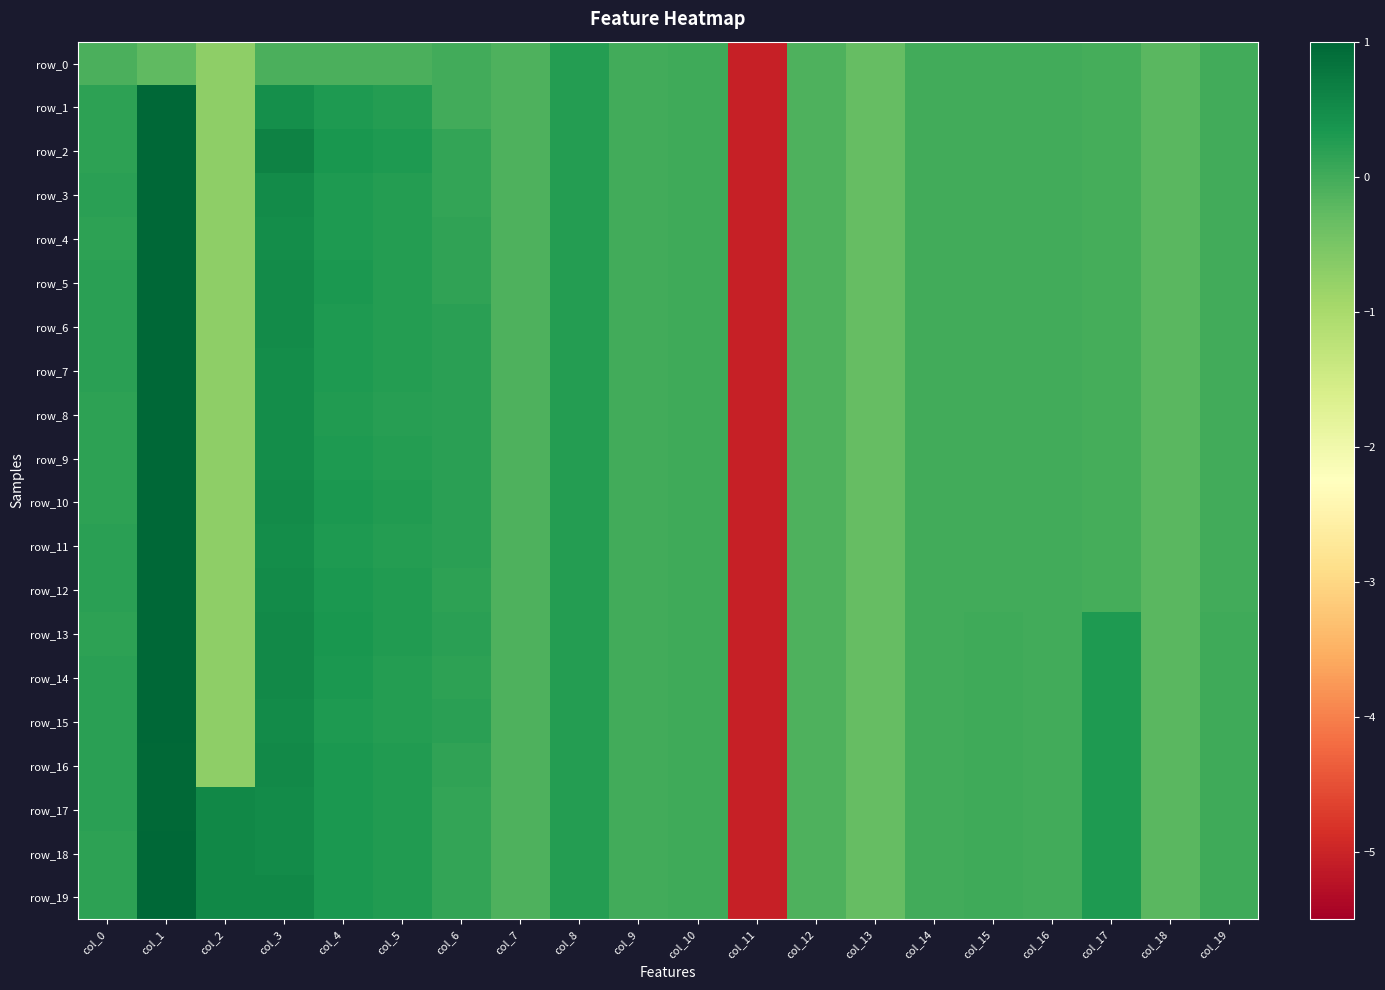

Reading right to left, extract all data points from this chart.

row_0: col_19=-0.0	col_18=-0.2	col_17=-0.0	col_16=-0.0	col_15=-0.0	col_14=-0.0	col_13=-0.3	col_12=-0.1	col_11=-5.1	col_10=0.0	col_9=0.0	col_8=0.2	col_7=-0.1	col_6=-0.0	col_5=-0.1	col_4=-0.1	col_3=-0.1	col_2=-0.7	col_1=-0.2	col_0=-0.1
row_1: col_19=-0.0	col_18=-0.2	col_17=-0.0	col_16=-0.0	col_15=-0.0	col_14=-0.0	col_13=-0.3	col_12=-0.1	col_11=-5.1	col_10=0.0	col_9=0.0	col_8=0.2	col_7=-0.1	col_6=-0.0	col_5=0.2	col_4=0.3	col_3=0.5	col_2=-0.7	col_1=1.0	col_0=0.2
row_2: col_19=-0.0	col_18=-0.2	col_17=-0.0	col_16=-0.0	col_15=-0.0	col_14=-0.0	col_13=-0.3	col_12=-0.1	col_11=-5.1	col_10=0.0	col_9=0.0	col_8=0.2	col_7=-0.1	col_6=0.1	col_5=0.3	col_4=0.3	col_3=0.6	col_2=-0.7	col_1=1.0	col_0=0.2
row_3: col_19=-0.0	col_18=-0.2	col_17=-0.0	col_16=-0.0	col_15=-0.0	col_14=-0.0	col_13=-0.3	col_12=-0.1	col_11=-5.1	col_10=0.0	col_9=0.0	col_8=0.2	col_7=-0.1	col_6=0.1	col_5=0.2	col_4=0.3	col_3=0.5	col_2=-0.7	col_1=1.0	col_0=0.2
row_4: col_19=-0.0	col_18=-0.2	col_17=-0.0	col_16=-0.0	col_15=-0.0	col_14=-0.0	col_13=-0.3	col_12=-0.1	col_11=-5.1	col_10=0.0	col_9=0.0	col_8=0.2	col_7=-0.1	col_6=0.1	col_5=0.2	col_4=0.3	col_3=0.5	col_2=-0.7	col_1=1.0	col_0=0.2
row_5: col_19=-0.0	col_18=-0.2	col_17=-0.0	col_16=-0.0	col_15=-0.0	col_14=-0.0	col_13=-0.3	col_12=-0.1	col_11=-5.1	col_10=0.0	col_9=0.0	col_8=0.2	col_7=-0.1	col_6=0.2	col_5=0.3	col_4=0.3	col_3=0.5	col_2=-0.7	col_1=1.0	col_0=0.2
row_6: col_19=-0.0	col_18=-0.2	col_17=-0.0	col_16=-0.0	col_15=-0.0	col_14=-0.0	col_13=-0.3	col_12=-0.1	col_11=-5.1	col_10=0.0	col_9=0.0	col_8=0.2	col_7=-0.1	col_6=0.2	col_5=0.3	col_4=0.3	col_3=0.5	col_2=-0.7	col_1=1.0	col_0=0.2
row_7: col_19=-0.0	col_18=-0.2	col_17=-0.0	col_16=-0.0	col_15=-0.0	col_14=-0.0	col_13=-0.3	col_12=-0.1	col_11=-5.1	col_10=0.0	col_9=0.0	col_8=0.2	col_7=-0.1	col_6=0.2	col_5=0.2	col_4=0.3	col_3=0.5	col_2=-0.7	col_1=1.0	col_0=0.2
row_8: col_19=-0.0	col_18=-0.2	col_17=-0.0	col_16=-0.0	col_15=-0.0	col_14=-0.0	col_13=-0.3	col_12=-0.1	col_11=-5.1	col_10=0.0	col_9=0.0	col_8=0.2	col_7=-0.1	col_6=0.2	col_5=0.2	col_4=0.3	col_3=0.5	col_2=-0.7	col_1=1.0	col_0=0.2
row_9: col_19=-0.0	col_18=-0.2	col_17=-0.0	col_16=-0.0	col_15=-0.0	col_14=-0.0	col_13=-0.3	col_12=-0.1	col_11=-5.1	col_10=0.0	col_9=0.0	col_8=0.2	col_7=-0.1	col_6=0.2	col_5=0.3	col_4=0.3	col_3=0.5	col_2=-0.7	col_1=1.0	col_0=0.2
row_10: col_19=-0.0	col_18=-0.2	col_17=-0.0	col_16=-0.0	col_15=-0.0	col_14=-0.0	col_13=-0.3	col_12=-0.1	col_11=-5.1	col_10=0.0	col_9=0.0	col_8=0.2	col_7=-0.1	col_6=0.2	col_5=0.3	col_4=0.3	col_3=0.5	col_2=-0.7	col_1=1.0	col_0=0.2
row_11: col_19=-0.0	col_18=-0.2	col_17=-0.0	col_16=-0.0	col_15=-0.0	col_14=-0.0	col_13=-0.3	col_12=-0.1	col_11=-5.1	col_10=0.0	col_9=0.0	col_8=0.2	col_7=-0.1	col_6=0.2	col_5=0.3	col_4=0.3	col_3=0.5	col_2=-0.7	col_1=1.0	col_0=0.2
row_12: col_19=-0.0	col_18=-0.2	col_17=-0.0	col_16=-0.0	col_15=-0.0	col_14=-0.0	col_13=-0.3	col_12=-0.1	col_11=-5.1	col_10=0.0	col_9=0.0	col_8=0.2	col_7=-0.1	col_6=0.2	col_5=0.3	col_4=0.3	col_3=0.5	col_2=-0.7	col_1=1.0	col_0=0.2
row_13: col_19=0.0	col_18=-0.2	col_17=0.3	col_16=-0.0	col_15=0.0	col_14=-0.0	col_13=-0.3	col_12=-0.1	col_11=-5.1	col_10=0.0	col_9=0.0	col_8=0.2	col_7=-0.1	col_6=0.2	col_5=0.3	col_4=0.3	col_3=0.5	col_2=-0.7	col_1=1.0	col_0=0.2
row_14: col_19=0.0	col_18=-0.2	col_17=0.3	col_16=-0.0	col_15=0.0	col_14=-0.0	col_13=-0.3	col_12=-0.1	col_11=-5.1	col_10=0.0	col_9=0.0	col_8=0.2	col_7=-0.1	col_6=0.2	col_5=0.3	col_4=0.3	col_3=0.5	col_2=-0.7	col_1=1.0	col_0=0.2
row_15: col_19=0.0	col_18=-0.2	col_17=0.3	col_16=-0.0	col_15=0.0	col_14=-0.0	col_13=-0.3	col_12=-0.1	col_11=-5.1	col_10=0.0	col_9=0.0	col_8=0.2	col_7=-0.1	col_6=0.2	col_5=0.2	col_4=0.3	col_3=0.5	col_2=-0.7	col_1=1.0	col_0=0.2
row_16: col_19=0.0	col_18=-0.2	col_17=0.3	col_16=-0.0	col_15=0.0	col_14=-0.0	col_13=-0.3	col_12=-0.1	col_11=-5.1	col_10=0.0	col_9=0.0	col_8=0.2	col_7=-0.1	col_6=0.2	col_5=0.3	col_4=0.3	col_3=0.5	col_2=-0.7	col_1=1.0	col_0=0.2
row_17: col_19=0.0	col_18=-0.2	col_17=0.3	col_16=-0.0	col_15=0.0	col_14=-0.0	col_13=-0.3	col_12=-0.1	col_11=-5.1	col_10=0.0	col_9=0.0	col_8=0.2	col_7=-0.1	col_6=0.1	col_5=0.3	col_4=0.3	col_3=0.5	col_2=0.6	col_1=1.0	col_0=0.2
row_18: col_19=0.0	col_18=-0.2	col_17=0.3	col_16=-0.0	col_15=0.0	col_14=-0.0	col_13=-0.3	col_12=-0.1	col_11=-5.1	col_10=0.0	col_9=0.0	col_8=0.2	col_7=-0.1	col_6=0.1	col_5=0.3	col_4=0.3	col_3=0.5	col_2=0.6	col_1=1.0	col_0=0.2
row_19: col_19=0.0	col_18=-0.2	col_17=0.3	col_16=-0.0	col_15=0.0	col_14=-0.0	col_13=-0.3	col_12=-0.1	col_11=-5.1	col_10=0.0	col_9=0.0	col_8=0.2	col_7=-0.1	col_6=0.1	col_5=0.3	col_4=0.3	col_3=0.5	col_2=0.6	col_1=1.0	col_0=0.2